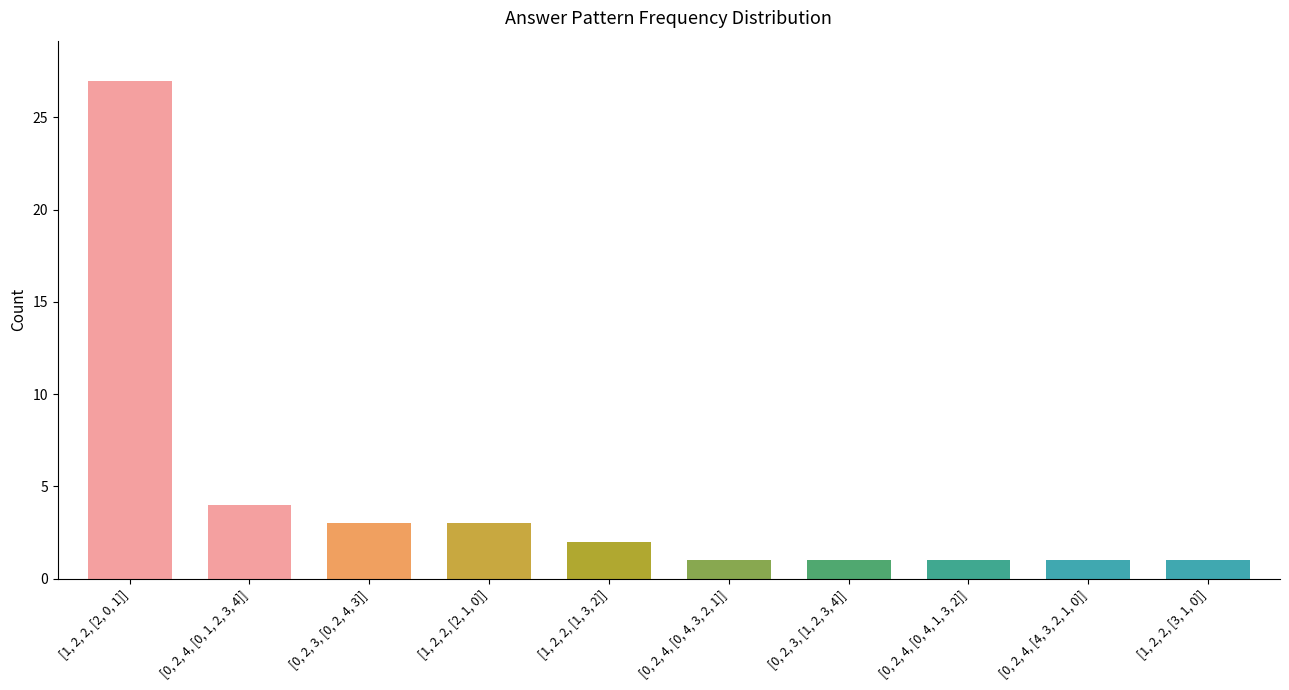

What is the label of the 6th bar from the right?

[1, 2, 2, [1, 3, 2]]